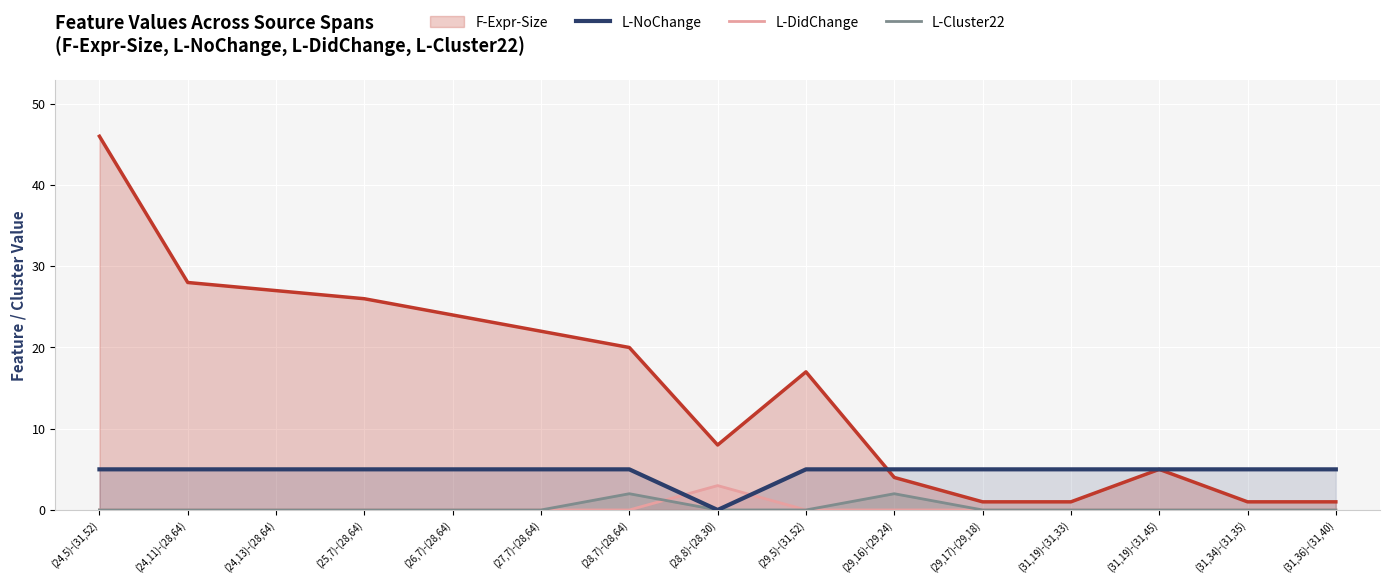

What is the spread (max minus min) of values at (25,7)-(28,64)?

26